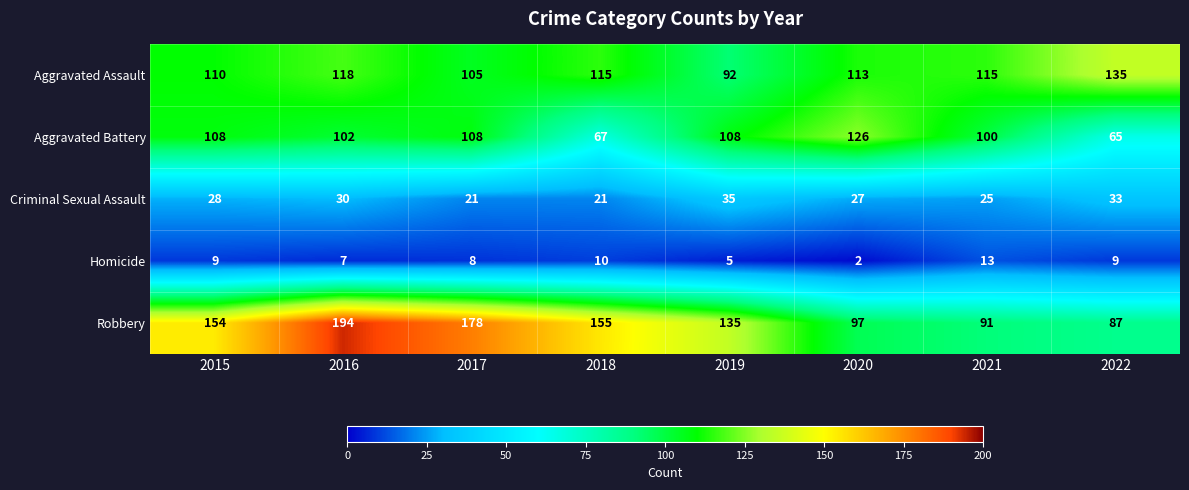

Rank the series at 2020 from lowest to highest value.

Homicide, Criminal Sexual Assault, Robbery, Aggravated Assault, Aggravated Battery